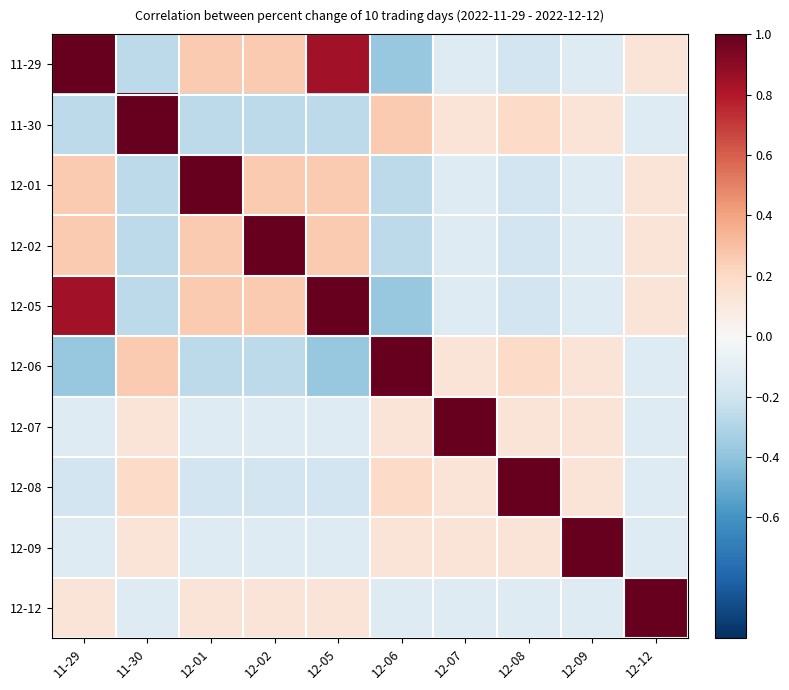

Reading left to right, transcribe all the data shown in this chart.

11-29: 11-29=1.0	11-30=-0.3	12-01=0.3	12-02=0.3	12-05=0.8	12-06=-0.4	12-07=-0.1	12-08=-0.2	12-09=-0.1	12-12=0.1
11-30: 11-29=-0.3	11-30=1.0	12-01=-0.3	12-02=-0.3	12-05=-0.3	12-06=0.3	12-07=0.1	12-08=0.2	12-09=0.1	12-12=-0.1
12-01: 11-29=0.3	11-30=-0.3	12-01=1.0	12-02=0.3	12-05=0.3	12-06=-0.3	12-07=-0.1	12-08=-0.2	12-09=-0.1	12-12=0.1
12-02: 11-29=0.3	11-30=-0.3	12-01=0.3	12-02=1.0	12-05=0.3	12-06=-0.3	12-07=-0.1	12-08=-0.2	12-09=-0.1	12-12=0.1
12-05: 11-29=0.8	11-30=-0.3	12-01=0.3	12-02=0.3	12-05=1.0	12-06=-0.4	12-07=-0.1	12-08=-0.2	12-09=-0.1	12-12=0.1
12-06: 11-29=-0.4	11-30=0.3	12-01=-0.3	12-02=-0.3	12-05=-0.4	12-06=1.0	12-07=0.1	12-08=0.2	12-09=0.1	12-12=-0.1
12-07: 11-29=-0.1	11-30=0.1	12-01=-0.1	12-02=-0.1	12-05=-0.1	12-06=0.1	12-07=1.0	12-08=0.1	12-09=0.1	12-12=-0.1
12-08: 11-29=-0.2	11-30=0.2	12-01=-0.2	12-02=-0.2	12-05=-0.2	12-06=0.2	12-07=0.1	12-08=1.0	12-09=0.1	12-12=-0.1
12-09: 11-29=-0.1	11-30=0.1	12-01=-0.1	12-02=-0.1	12-05=-0.1	12-06=0.1	12-07=0.1	12-08=0.1	12-09=1.0	12-12=-0.1
12-12: 11-29=0.1	11-30=-0.1	12-01=0.1	12-02=0.1	12-05=0.1	12-06=-0.1	12-07=-0.1	12-08=-0.1	12-09=-0.1	12-12=1.0